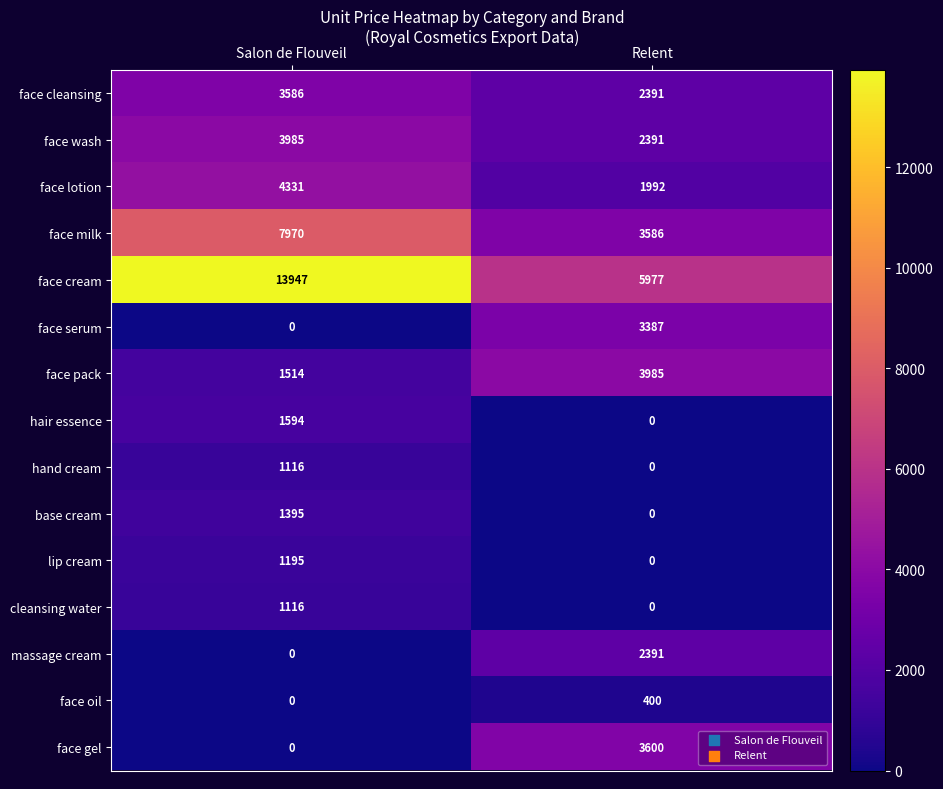

What is the maximum value shown in the chart?

13947